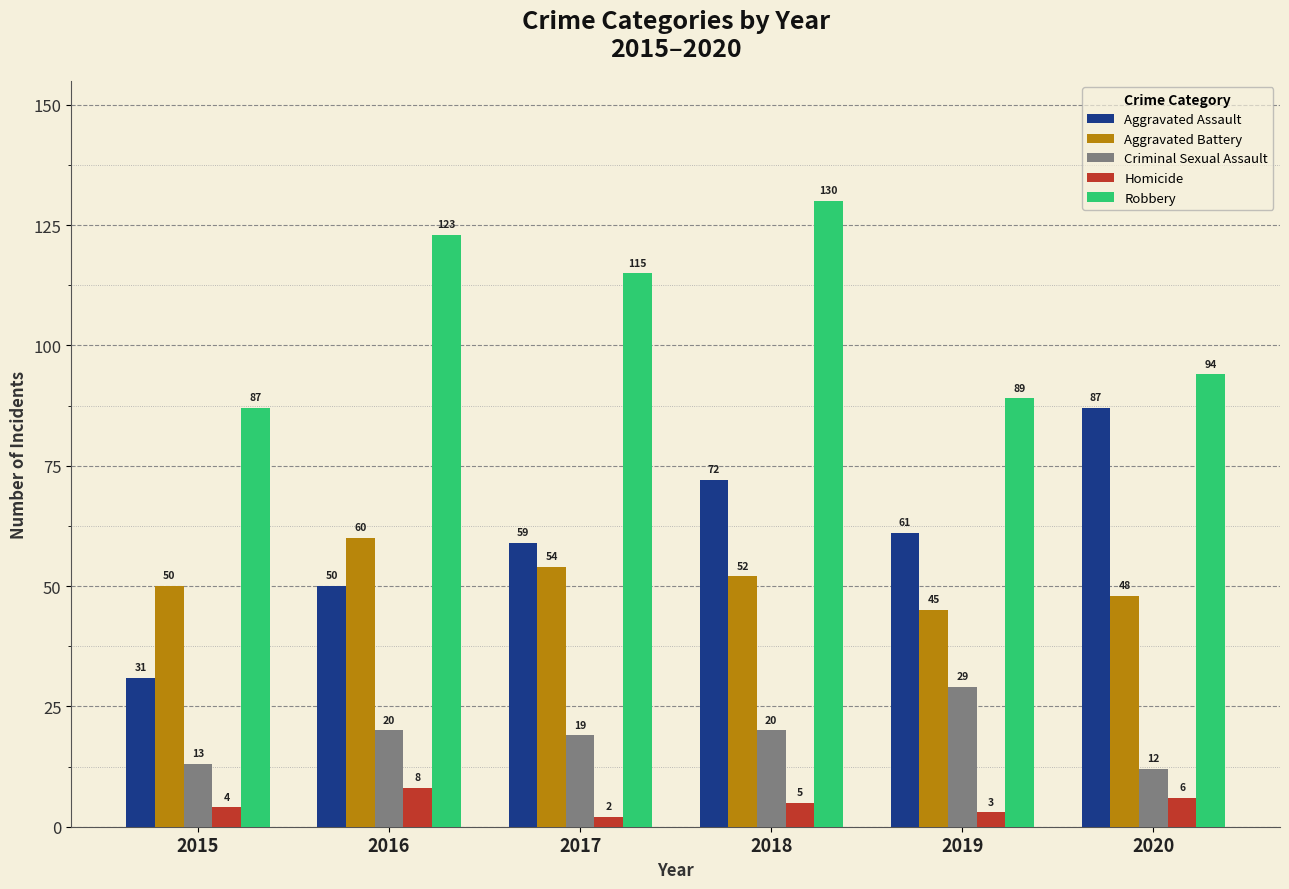

Rank the series at 2018 from highest to lowest value.

Robbery, Aggravated Assault, Aggravated Battery, Criminal Sexual Assault, Homicide